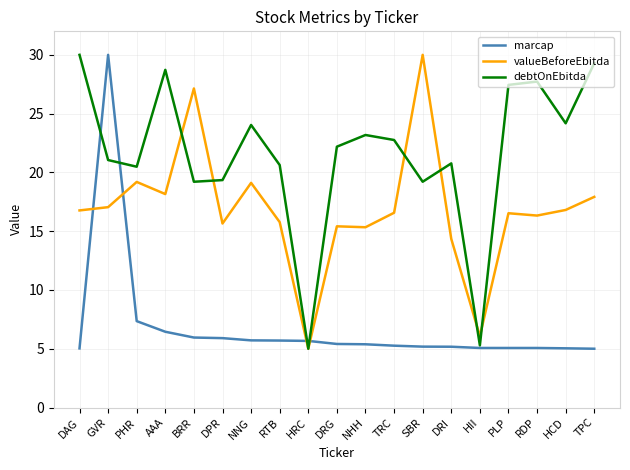

What are all the series names shown in the legend?

marcap, valueBeforeEbitda, debtOnEbitda